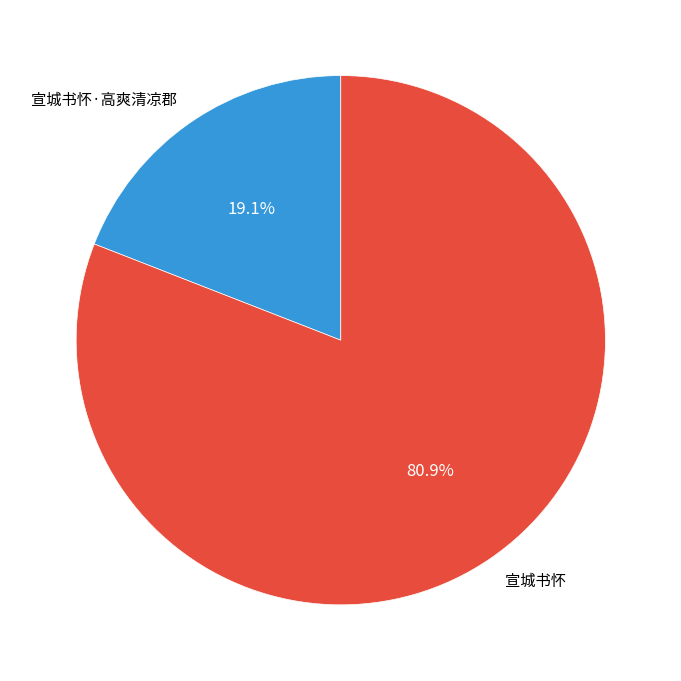

How many slices are in this pie chart?

2